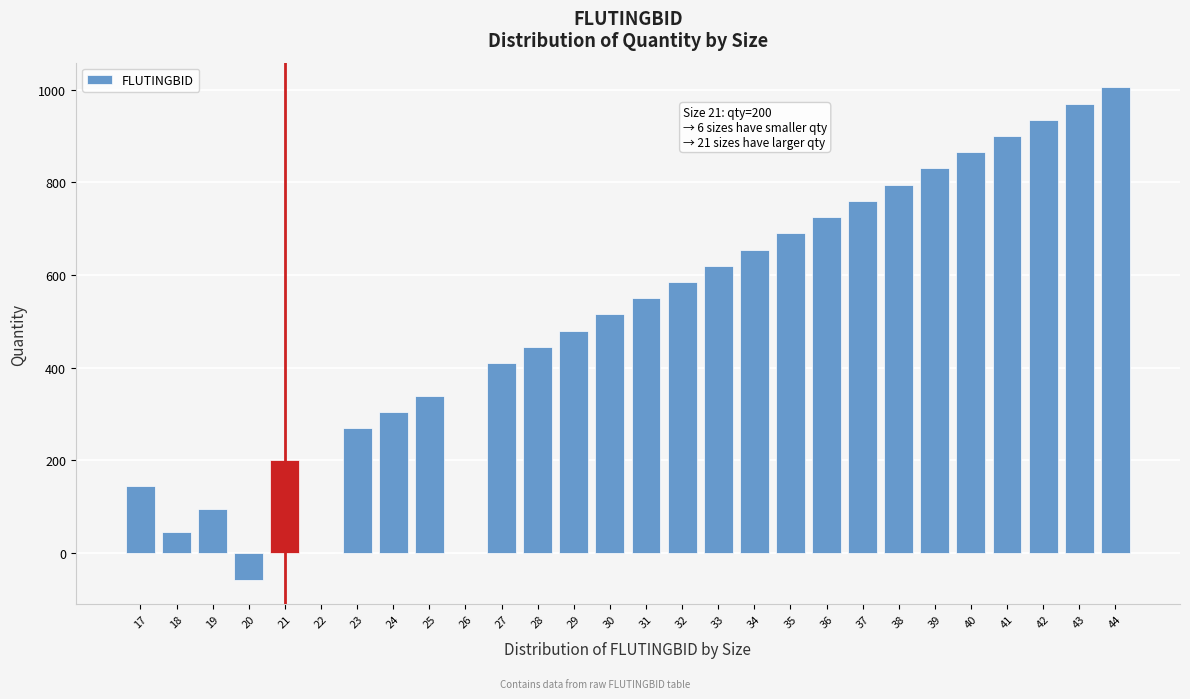

Reading right to left, transcribe all the data shown in this chart.

44=1005	43=970	42=935	41=900	40=865	39=830	38=795	37=760	36=725	35=690	34=655	33=620	32=585	31=550	30=515	29=480	28=445	27=410	26=0	25=340	24=305	23=270	22=0	21=200	20=-57	19=96	18=46	17=144